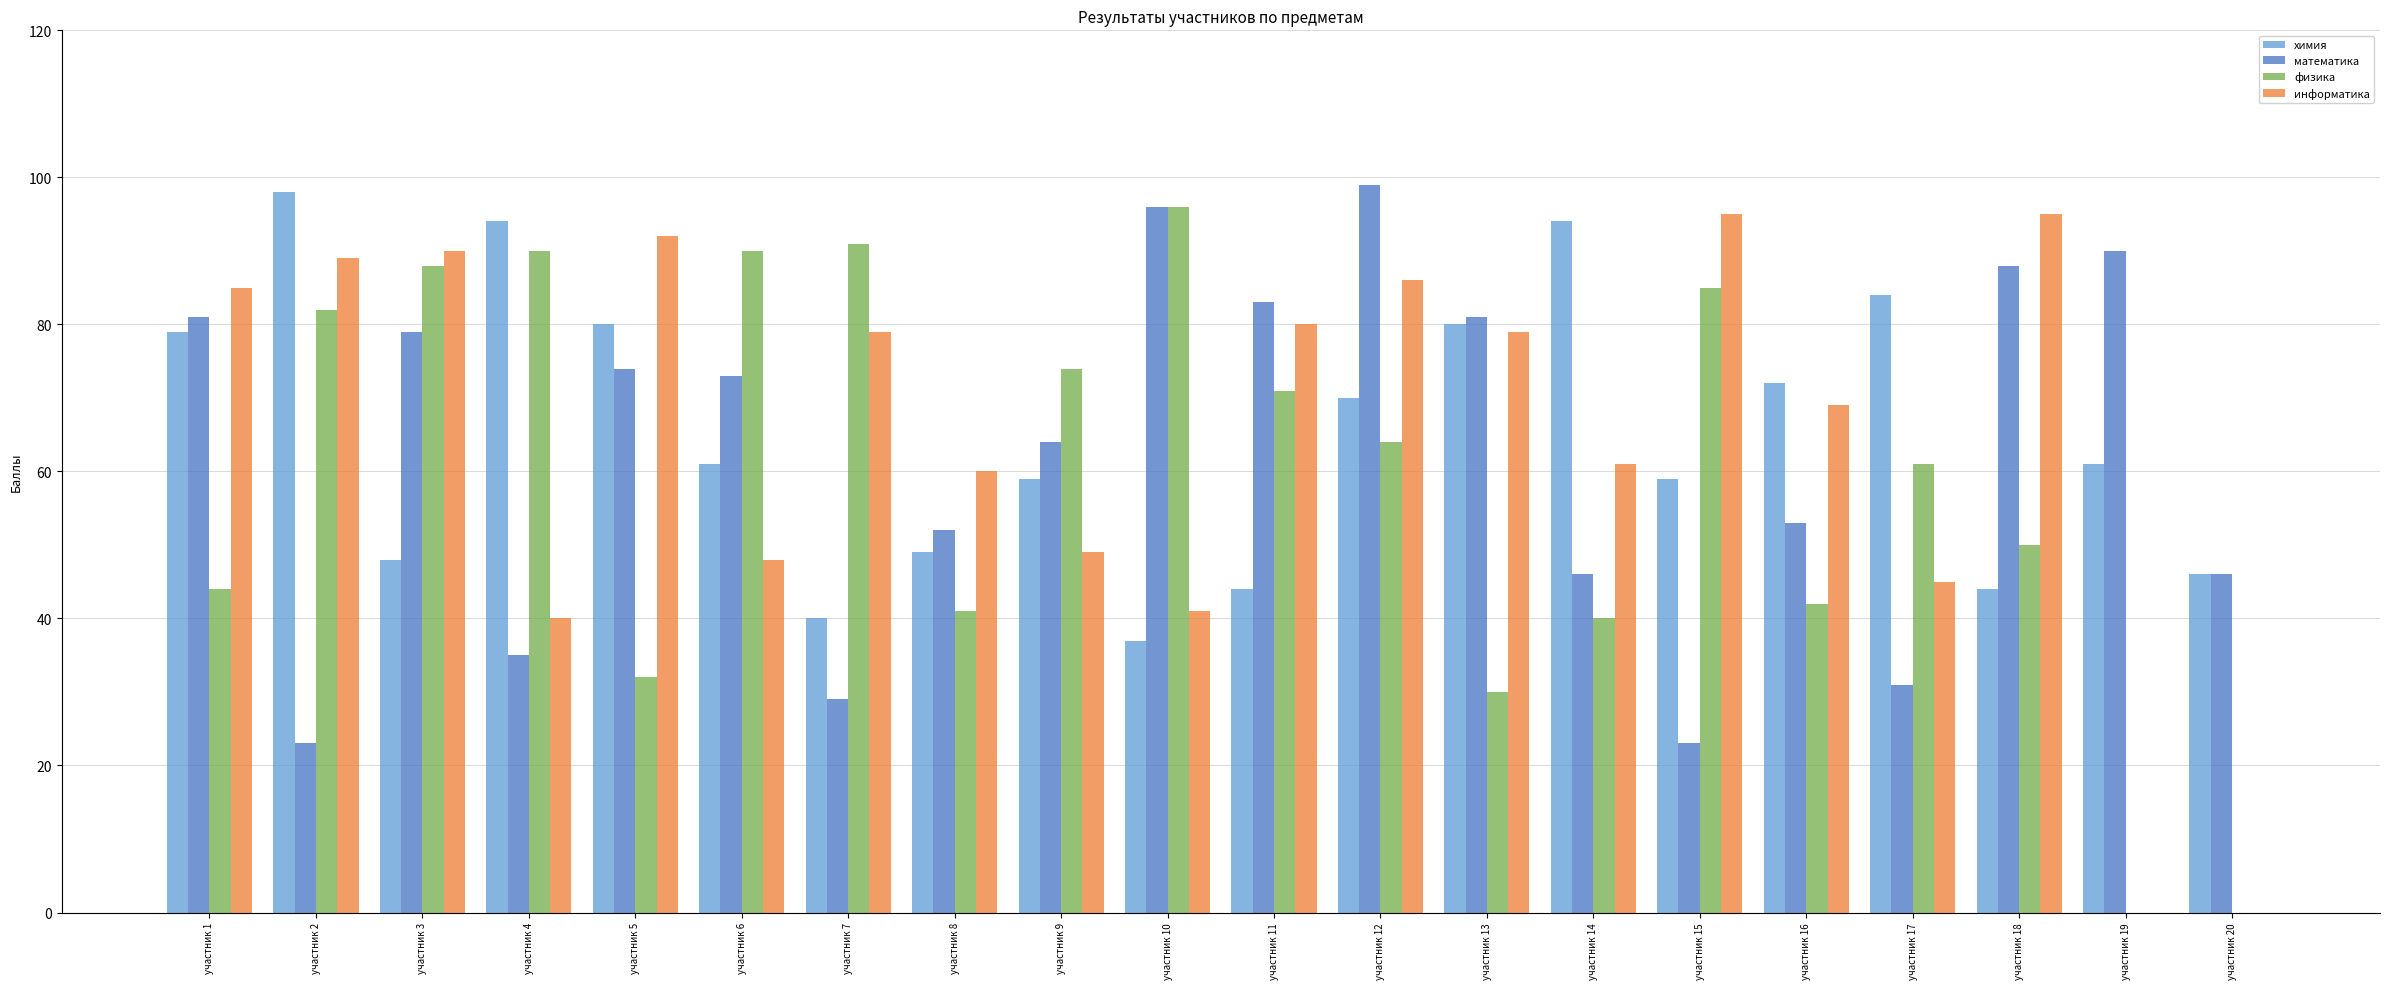

Are the bars horizontal?

No